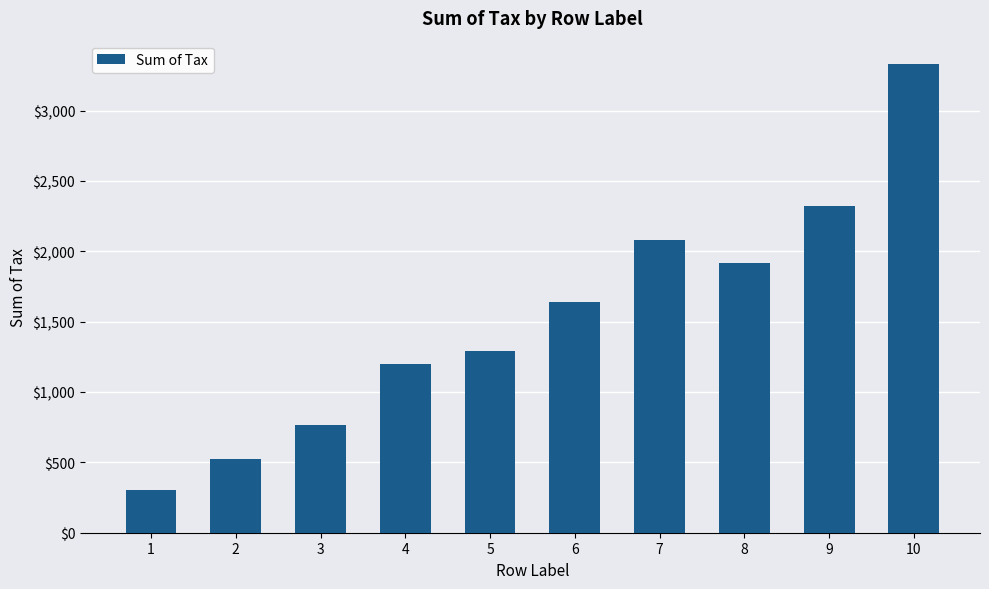

How many bars are there in total?

10